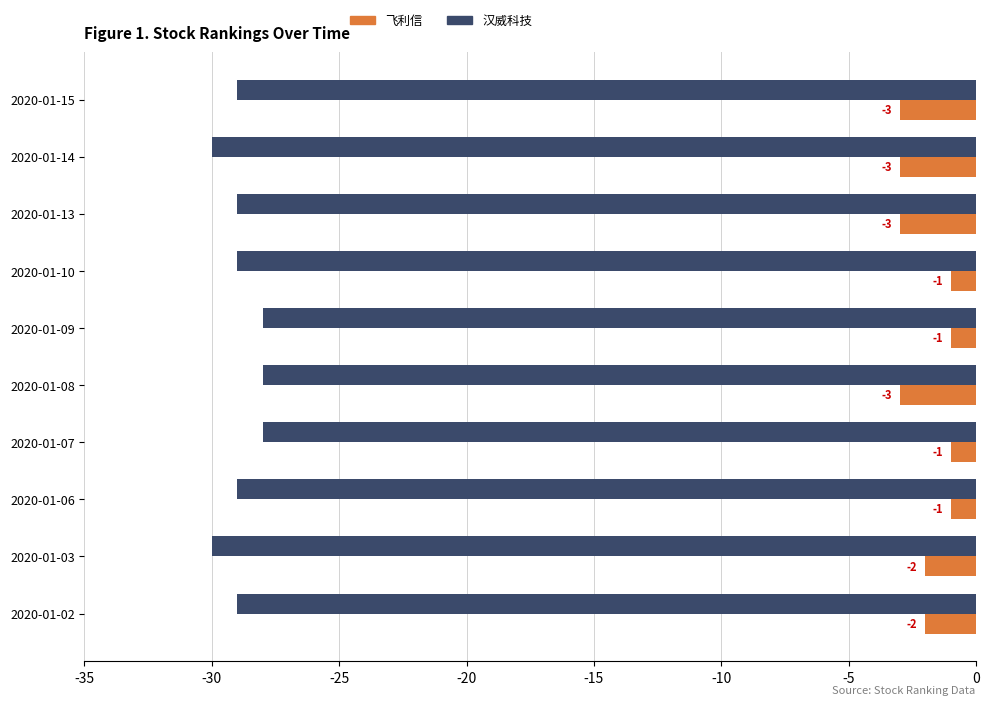

What is the difference between the highest and lowest values at 2020-01-10?

28